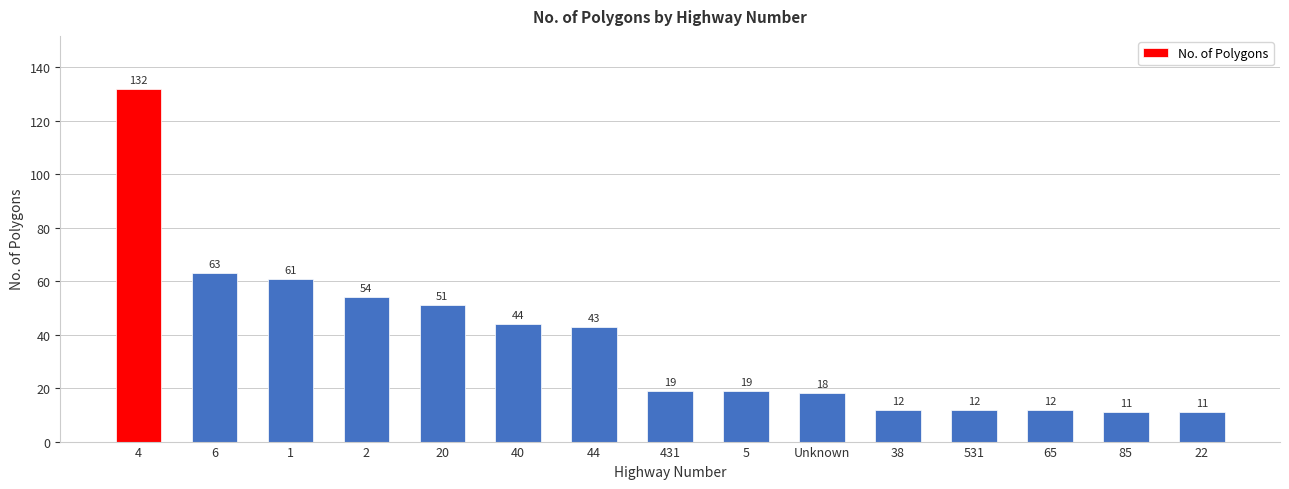

Reading right to left, list all the values displayed in this chart.

22=11	85=11	65=12	531=12	38=12	Unknown=18	5=19	431=19	44=43	40=44	20=51	2=54	1=61	6=63	4=132